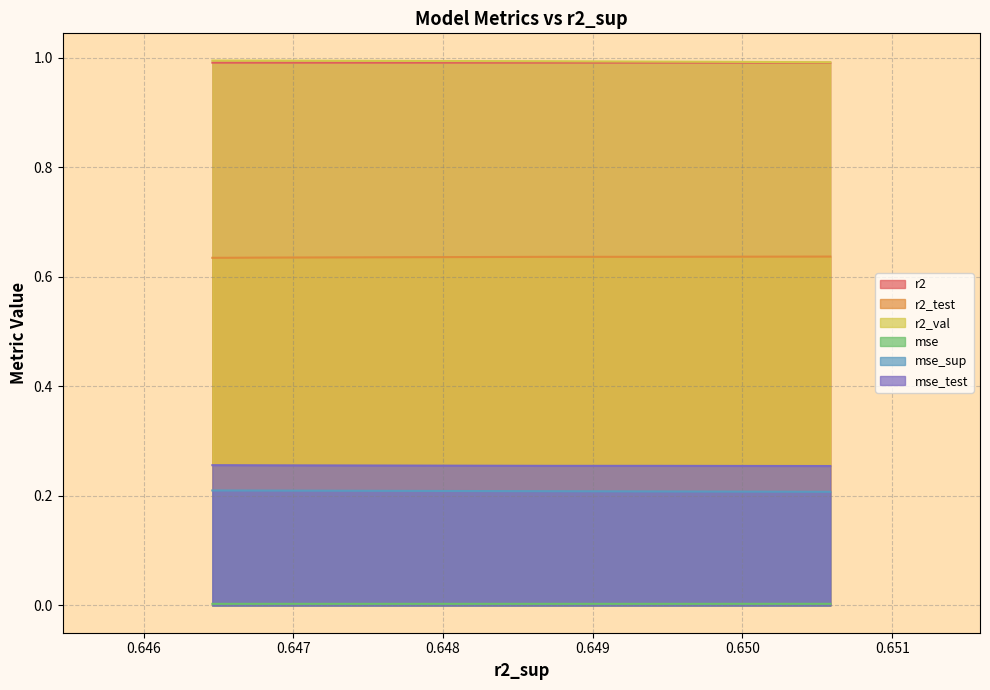

True or false: mse_test has more than 1 interior local peaks.

False